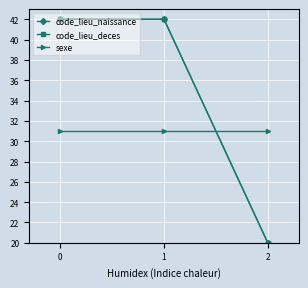

Does the chart have visible grid lines?

Yes